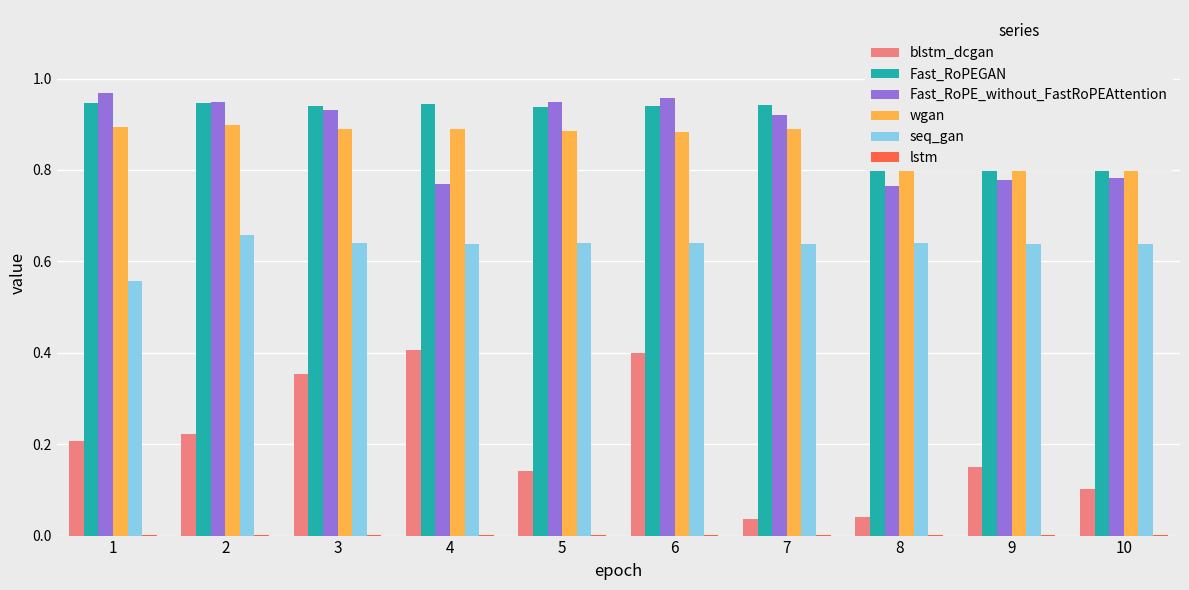

What value does the Fast_RoPEGAN series have at 10?

0.9